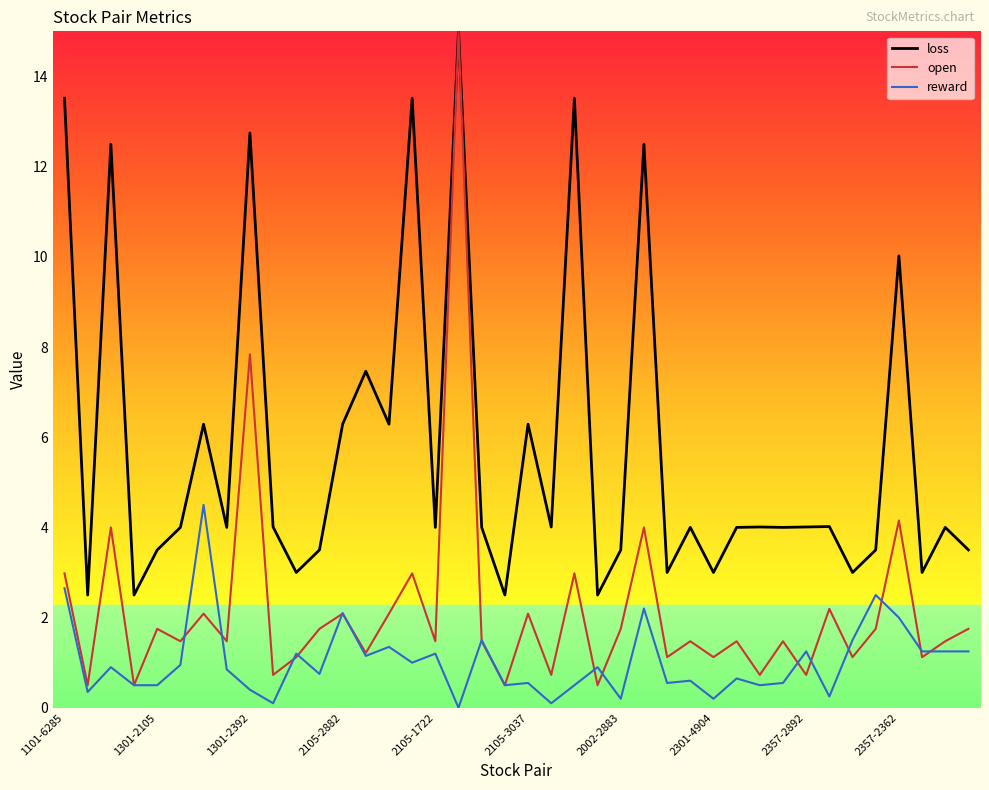

List the series in order of their overall mean, lowest first.

reward, open, loss